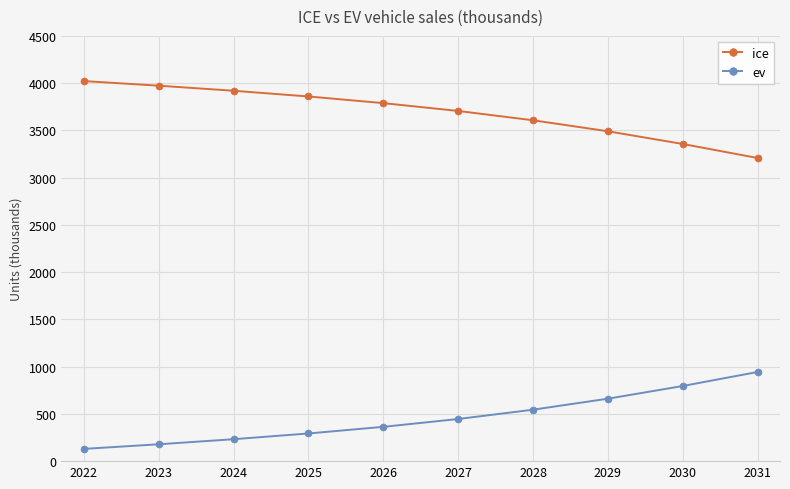

Is it true that ice equals 6885.5 at 2024?

False